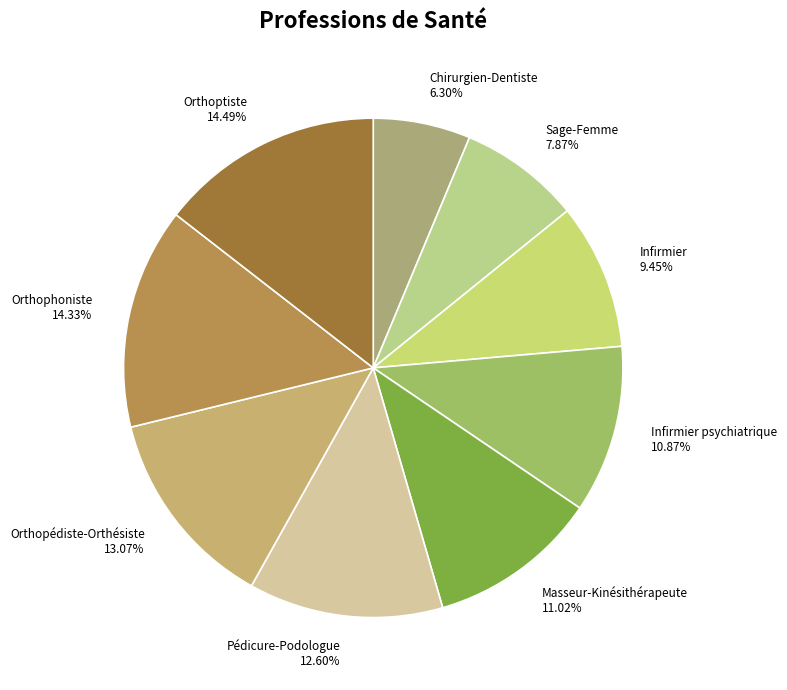

How many slices are in this pie chart?

9